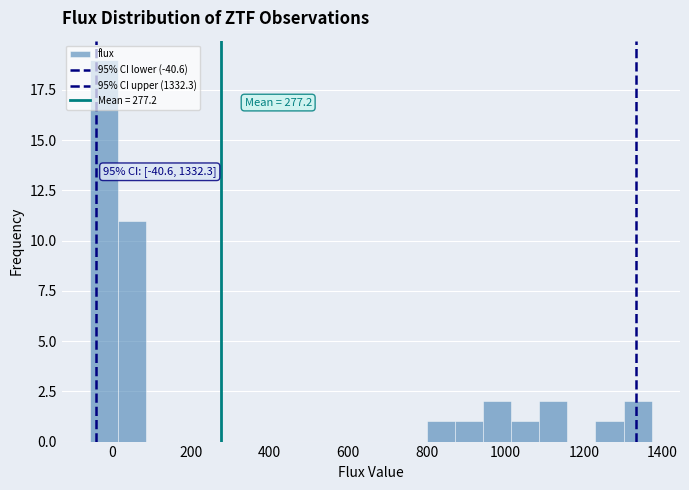

Read against the x-axis, roughly where is the centre of the tallest bar?

-20